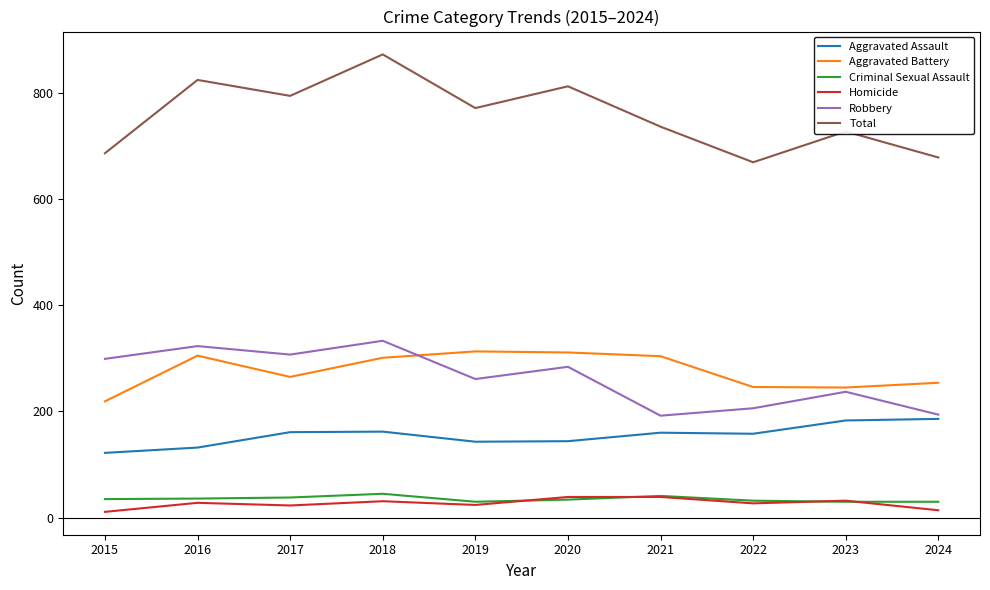

Which category has the highest value in the Total series?

2018